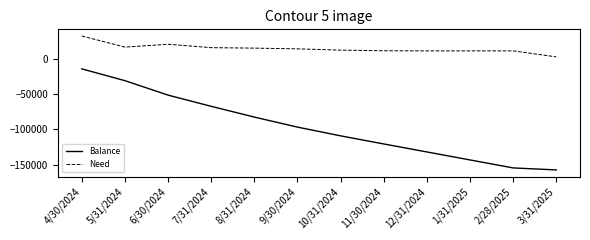

True or false: Balance has more than 2 interior local peaks.

False